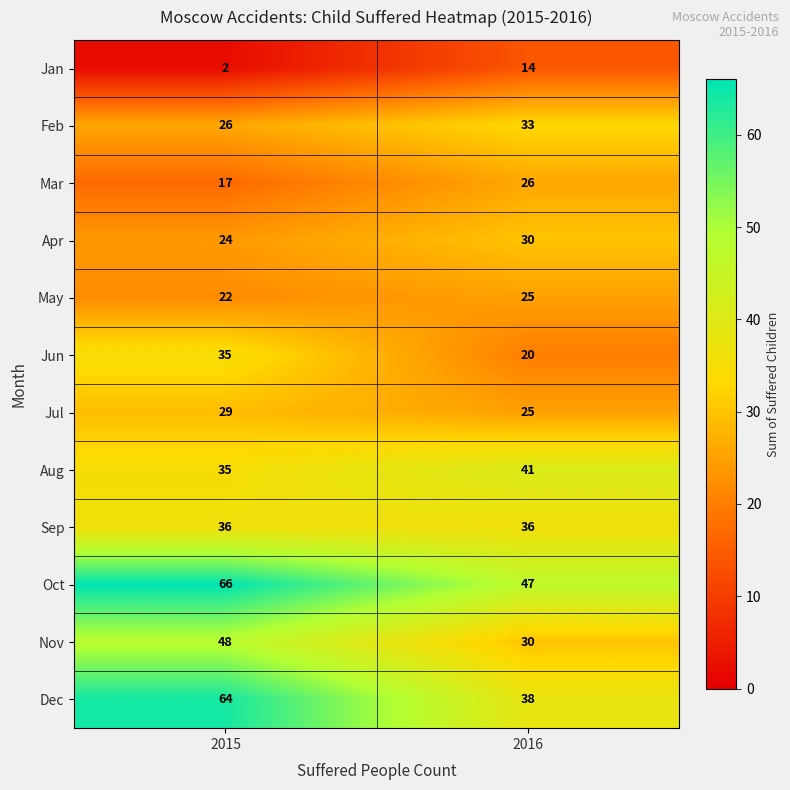

The Apr series shows 24 at 2015. True or false?

True